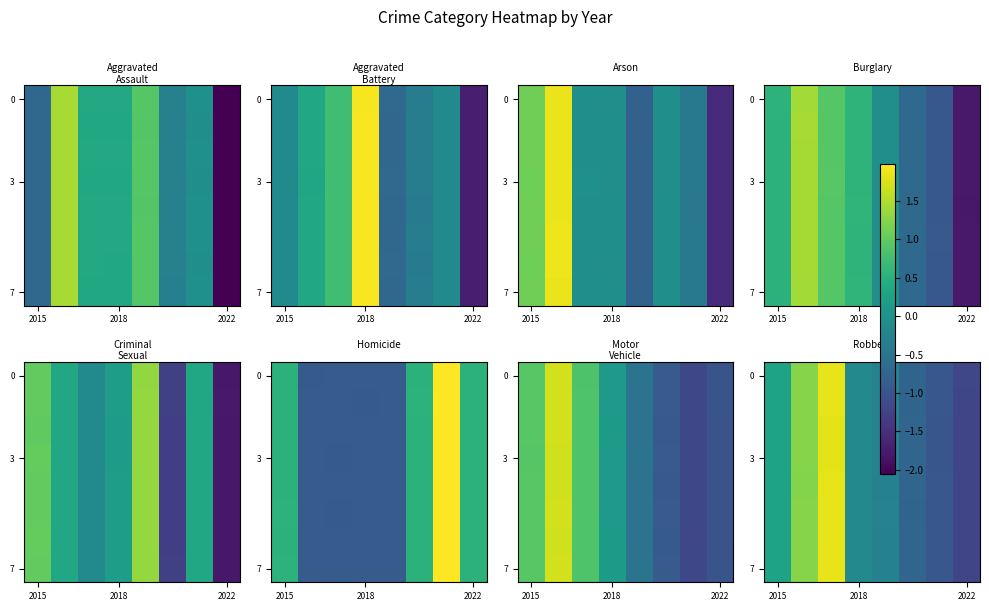

Read the row_0 value at 4.

-0.3